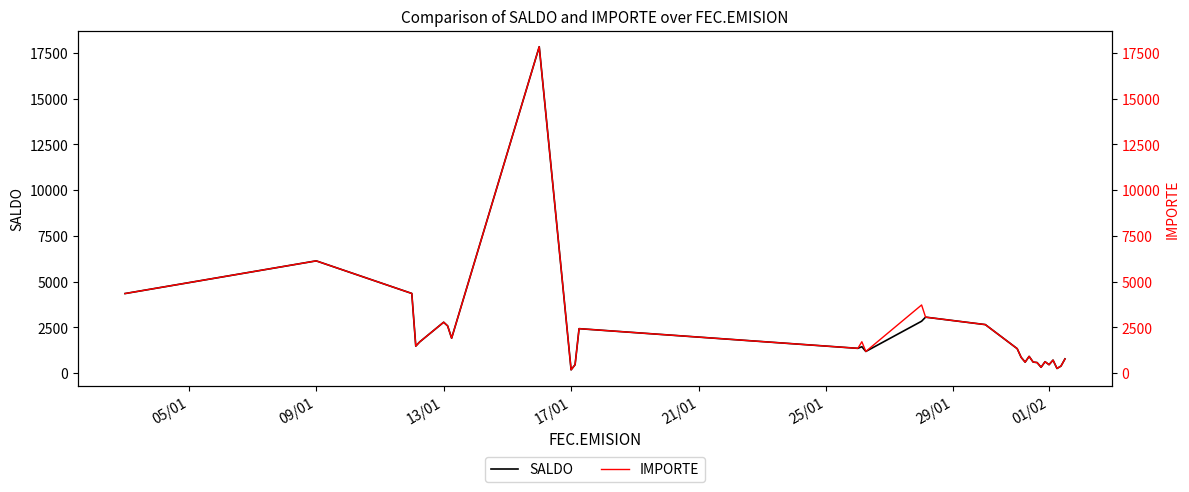

How many interior local peaks does the SALDO series have?

9